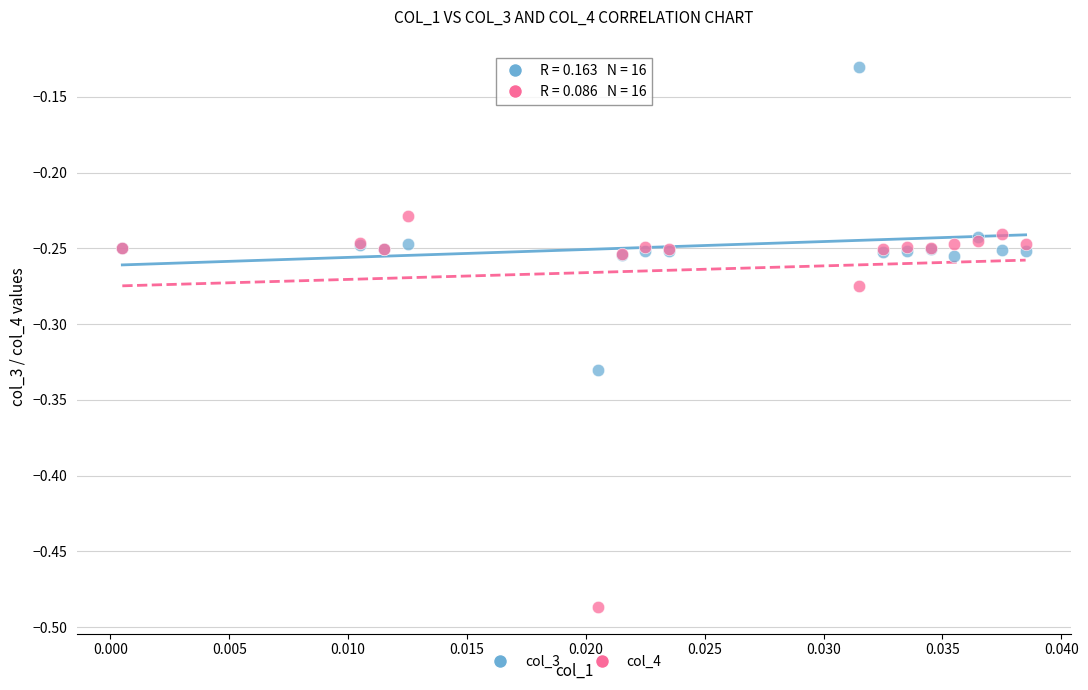

Which series contains the highest Y value?

col_3